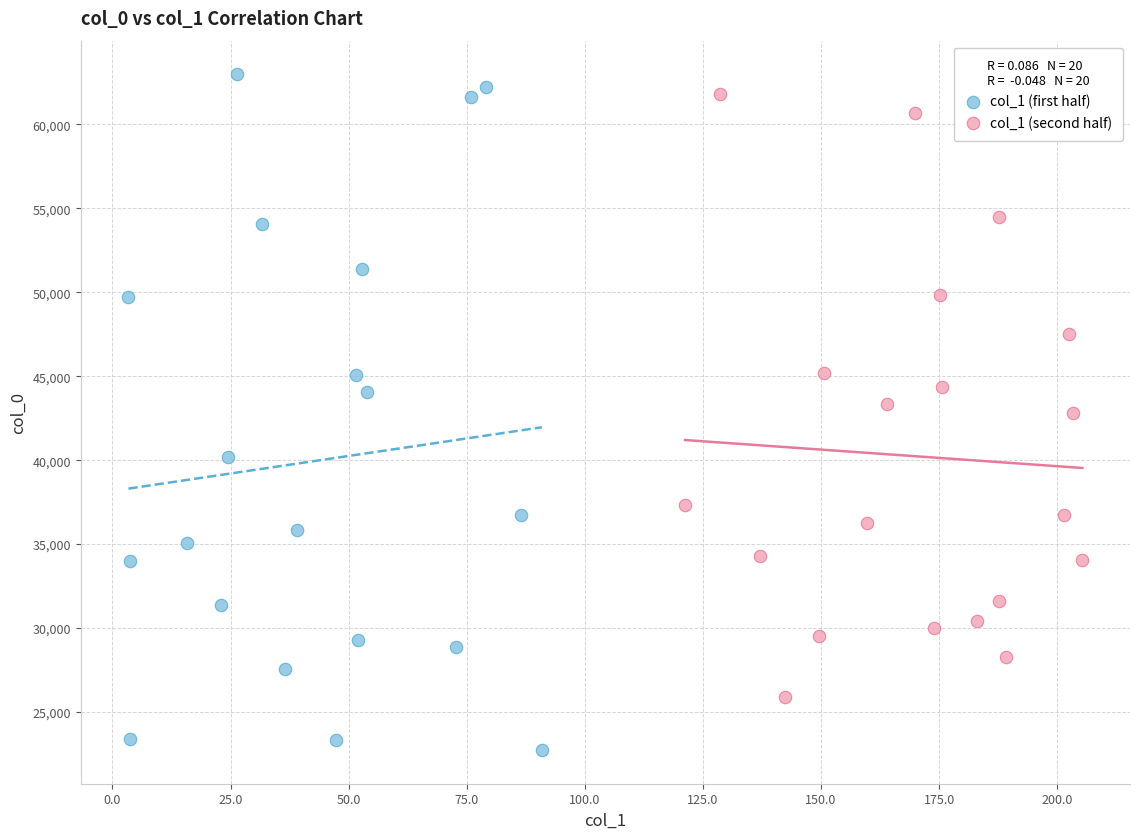

Which series has the widest spread of Y values?

col_1 (first half)